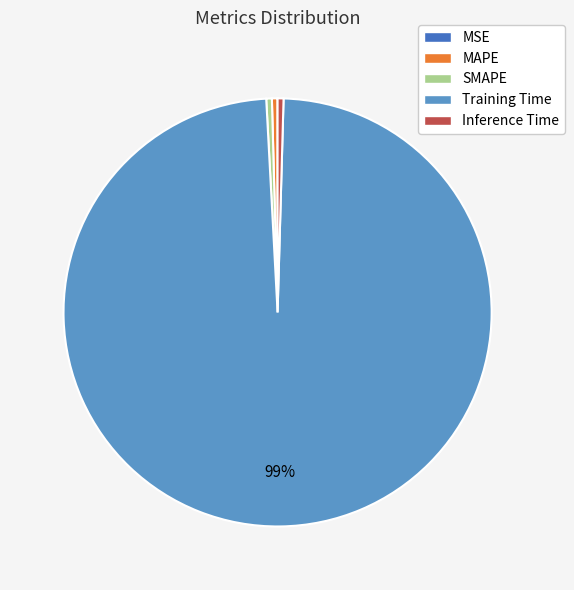

Do SMAPE and Inference Time together represent more than half of the pie?

No